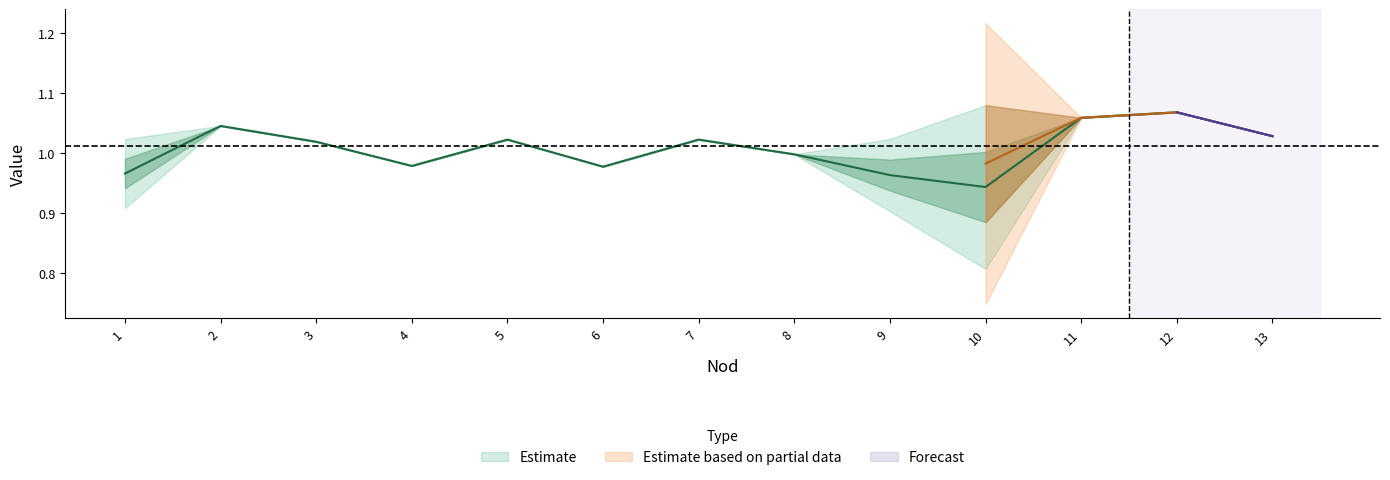

What is the ratio of the value at 6 to the value at 11?

0.9